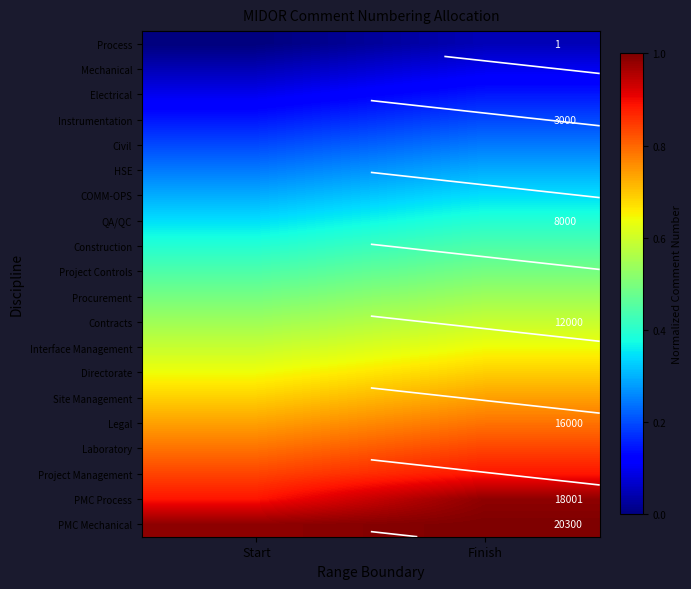

True or false: PMC Process has a value of 1.0 at Finish.

True